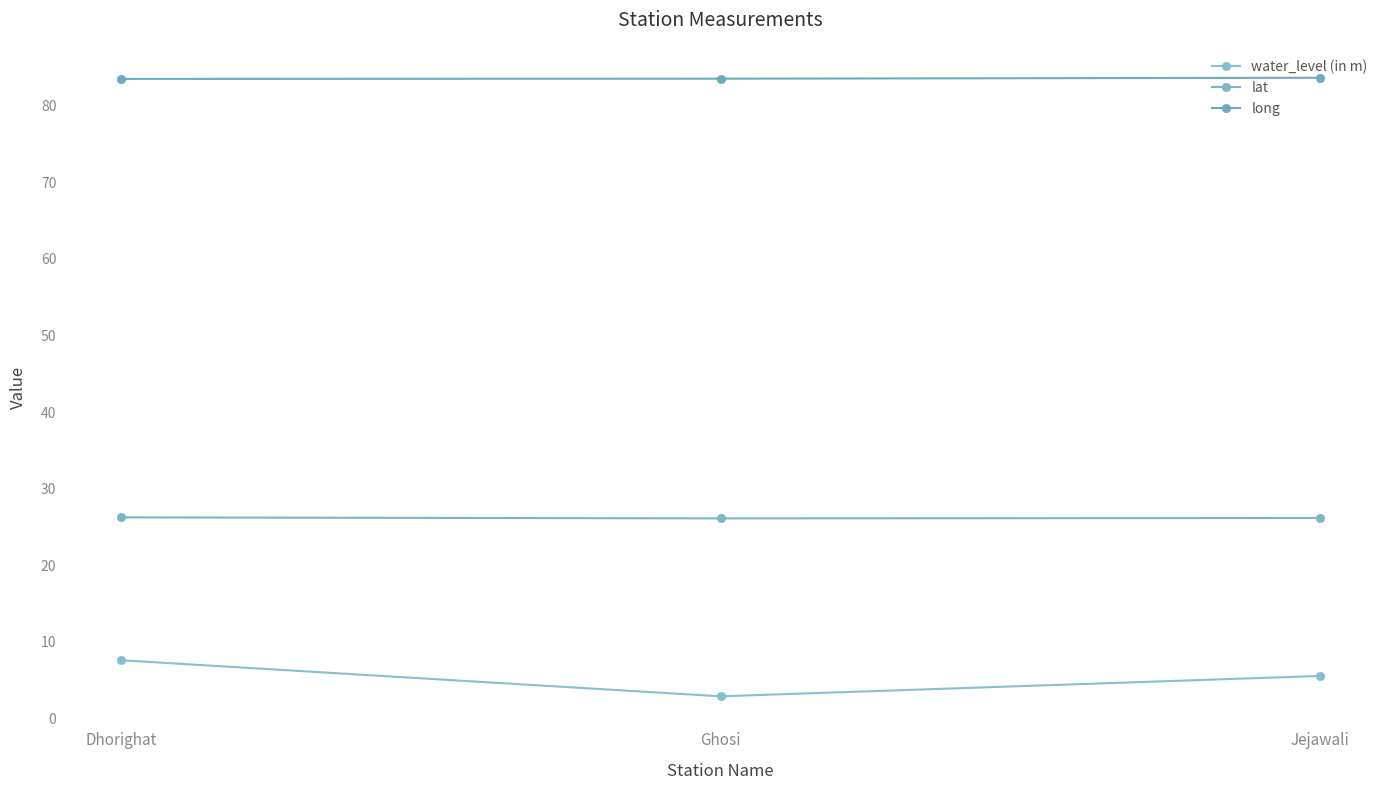

What is the smallest value displayed?

2.9